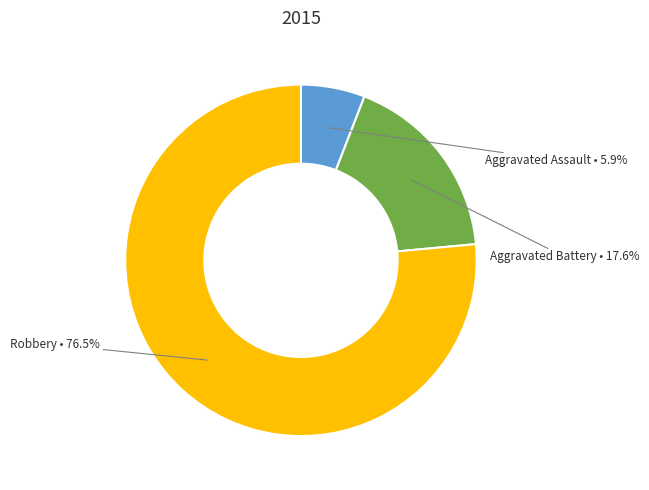

What is the largest slice in the pie chart?

Robbery